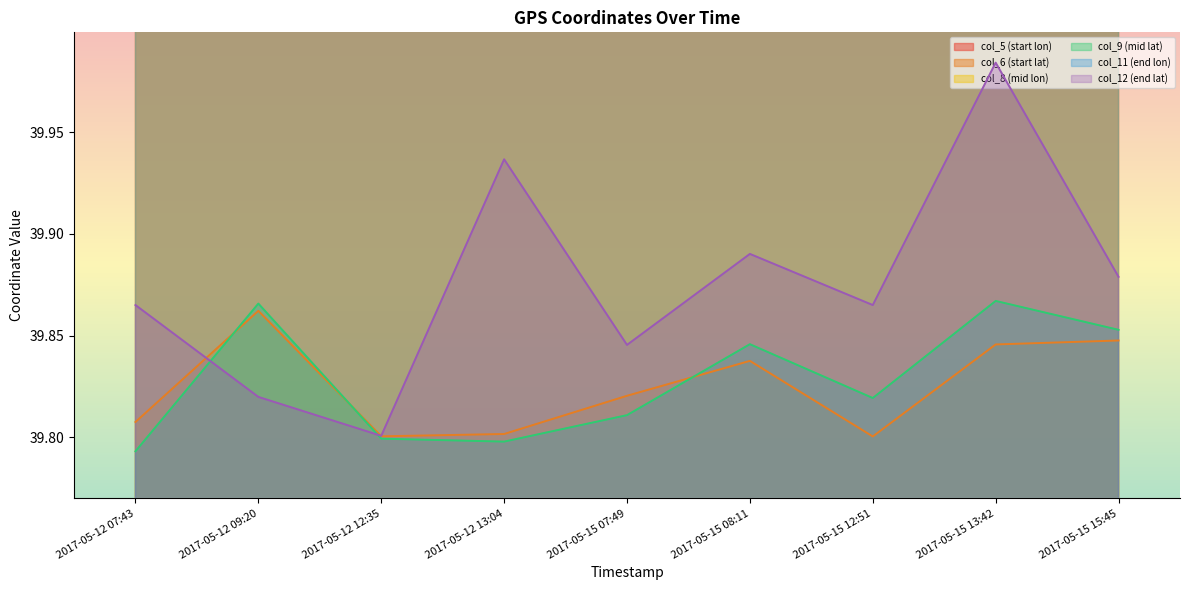

Between 2017-05-15 13:42 and 2017-05-15 15:45, which series saw the biggest shift?

col_12 (end lat)